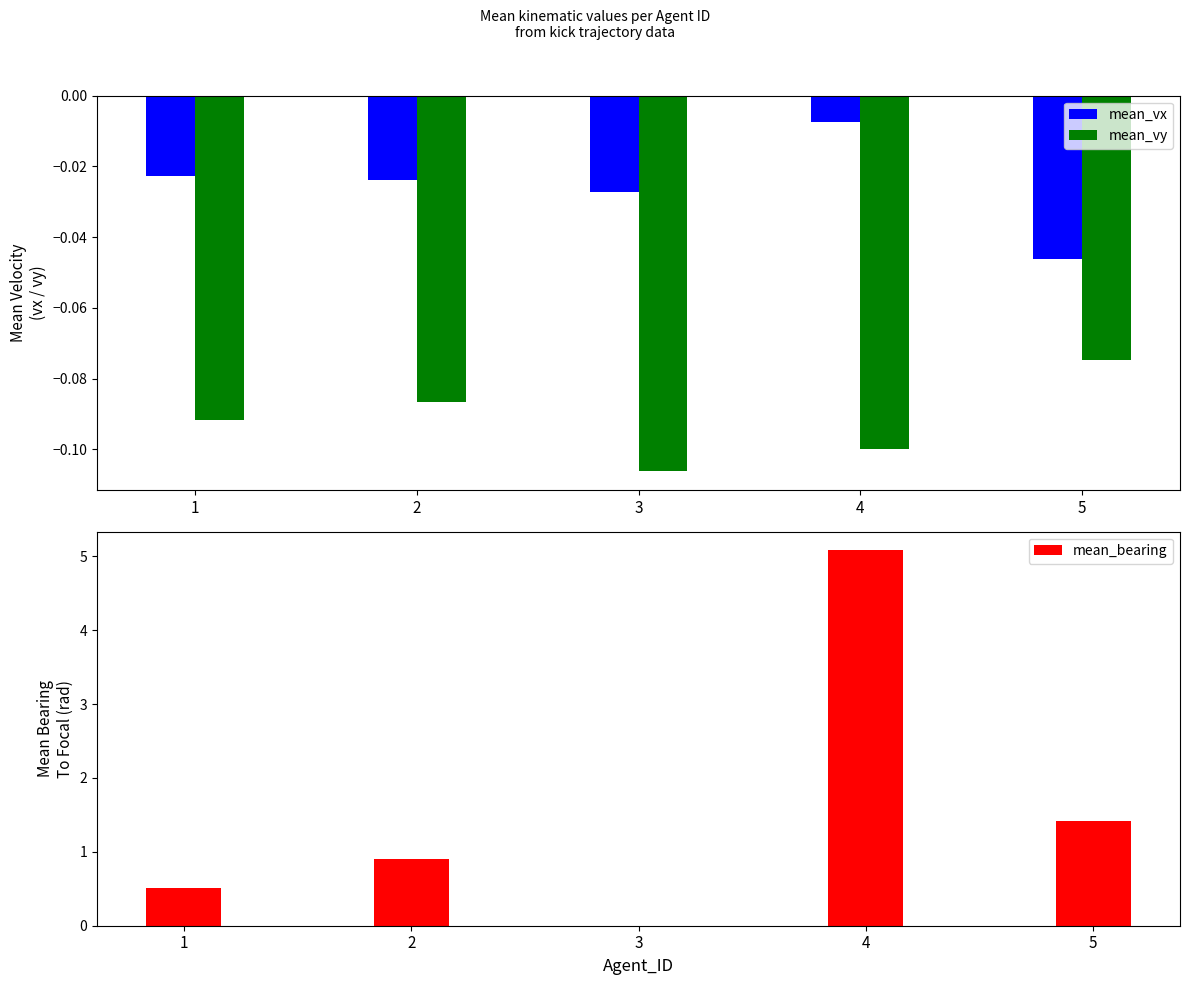

Rank the series by their maximum value, from lowest to highest.

mean_vy, mean_vx, mean_bearing